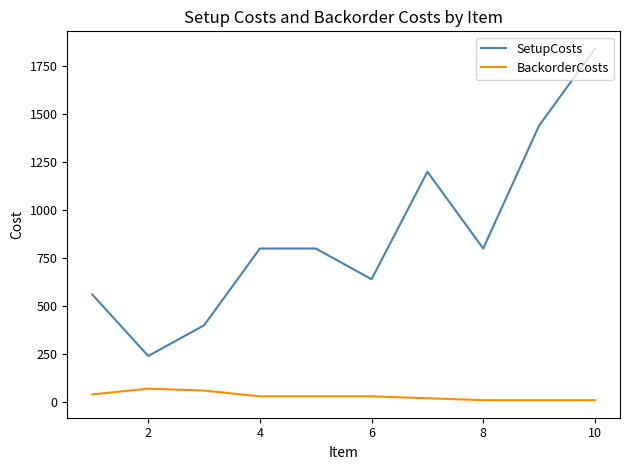

What is the lowest value of the SetupCosts series?

240